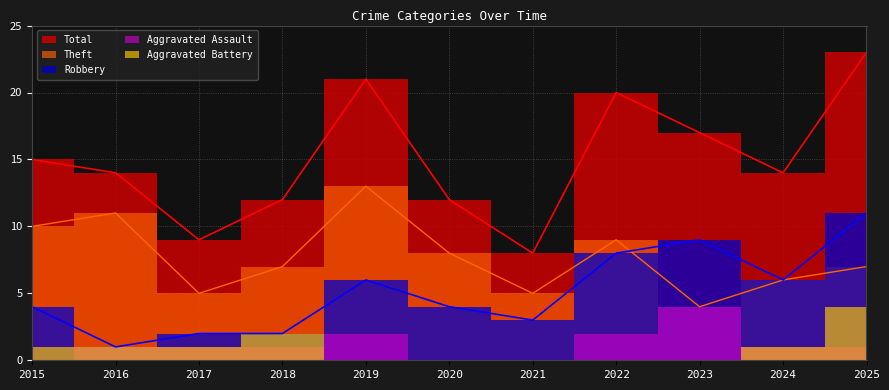

At which label is Robbery closest to 6?

2019